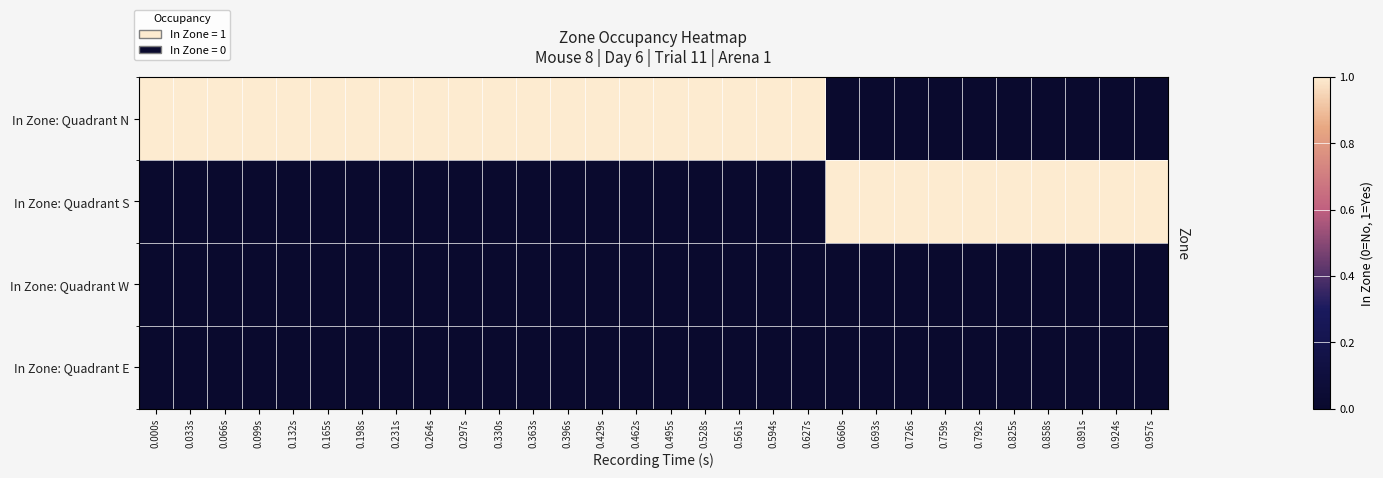

What is the spread (max minus min) of values at 0.957s?

1